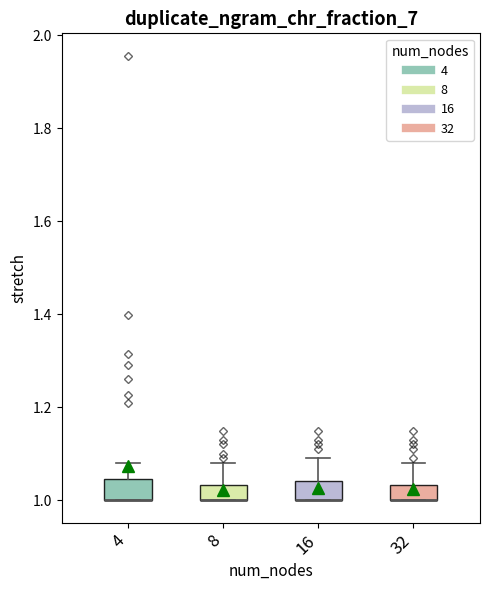

Reading left to right, transcribe this box plot: for each box, give where its median line is, the range the box spans, and where its two whiskers end, as read against the y-axis. The values are not printed on the chart, so give them approximately, as read against the axis.

4: median 1.00 (drawn on the box's lower edge), box 1.00 to 1.04, whiskers 1.00 to 1.08
8: median 1.00 (drawn on the box's lower edge), box 1.00 to 1.04, whiskers 1.00 to 1.08
16: median 1.00 (drawn on the box's lower edge), box 1.00 to 1.04, whiskers 1.00 to 1.10
32: median 1.00 (drawn on the box's lower edge), box 1.00 to 1.04, whiskers 1.00 to 1.08